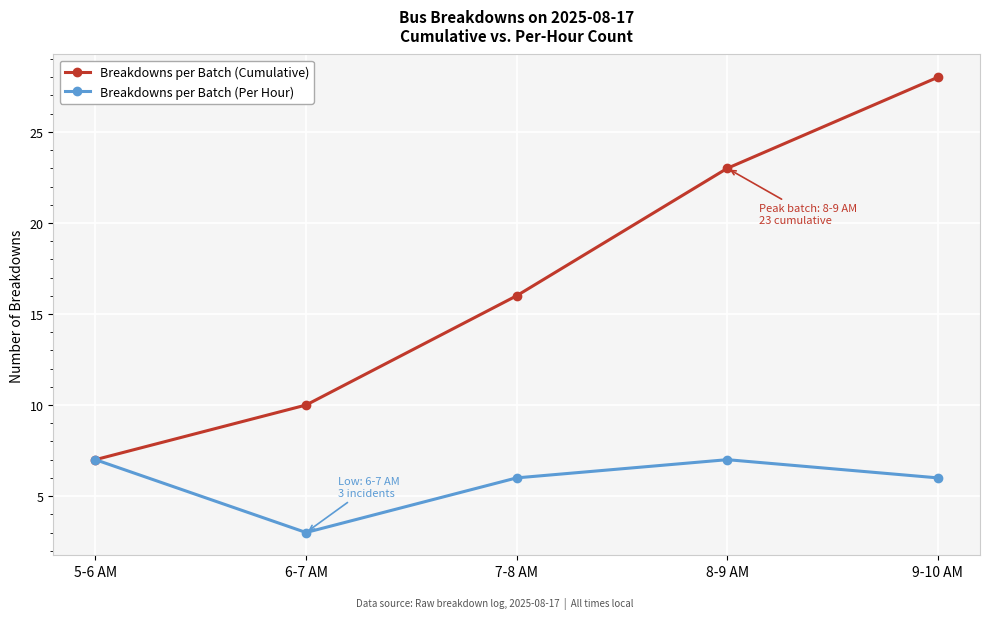

What is the average value of the Breakdowns per Batch (Per Hour) series?

6